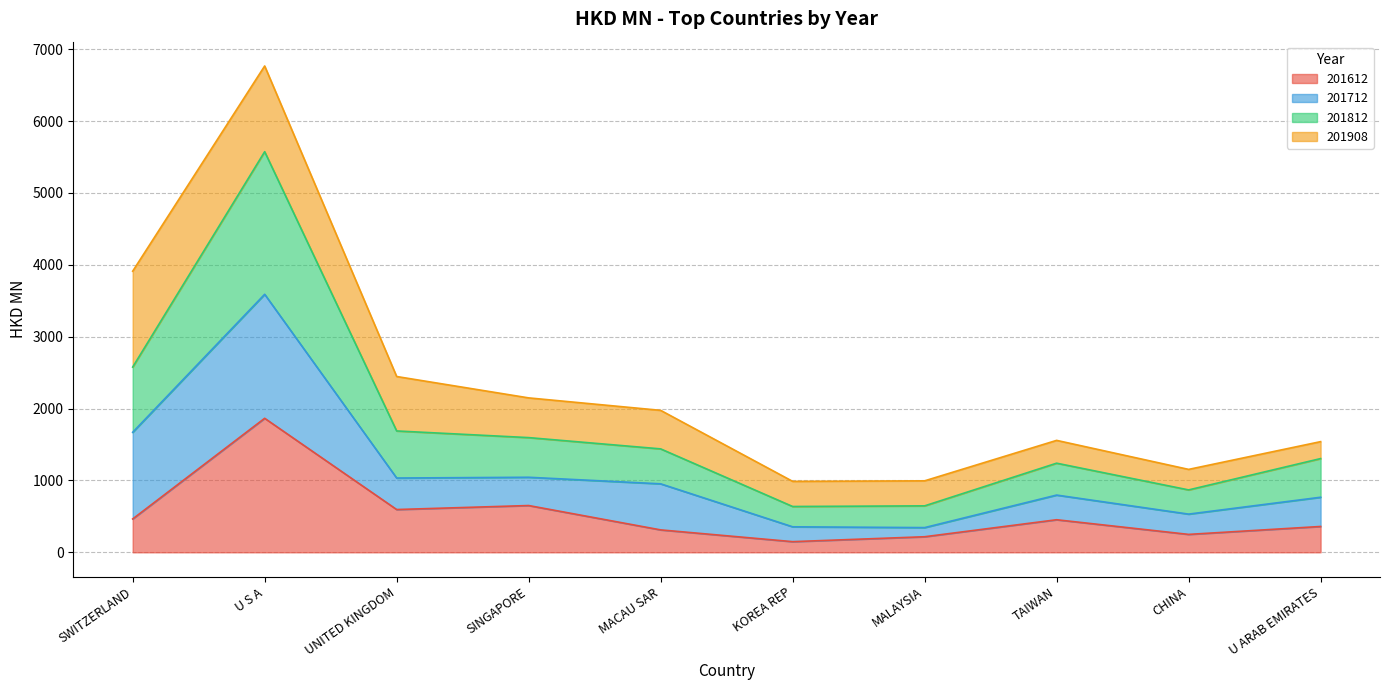

What is the total value across all series at TAIWAN?

1557.5